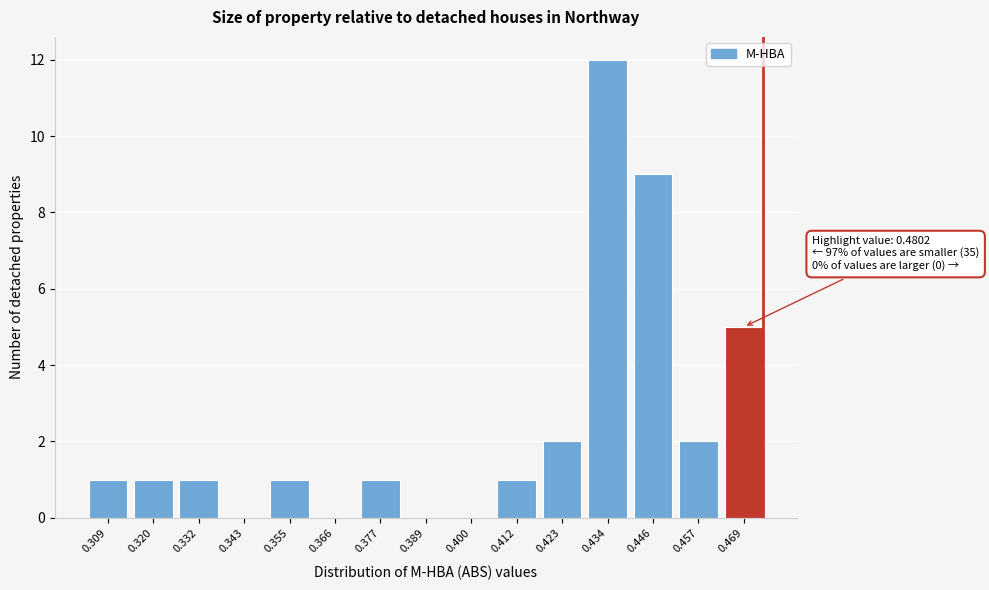

Reading left to right, transcribe all the data shown in this chart.

0.309=1	0.320=1	0.332=1	0.343=0	0.355=1	0.366=0	0.377=1	0.389=0	0.400=0	0.412=1	0.423=2	0.434=12	0.446=9	0.457=2	0.469=5